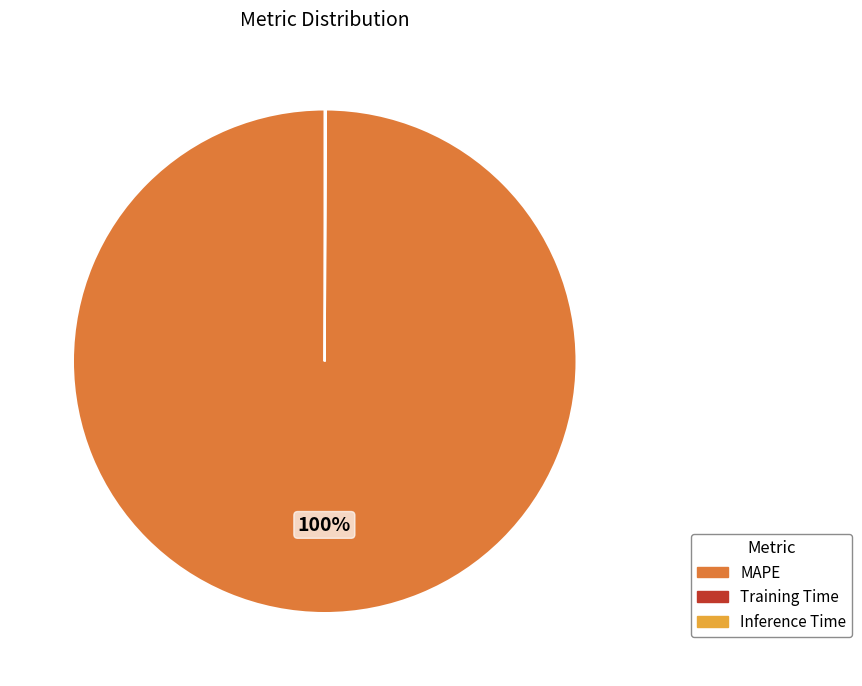

What is the largest slice in the pie chart?

MAPE